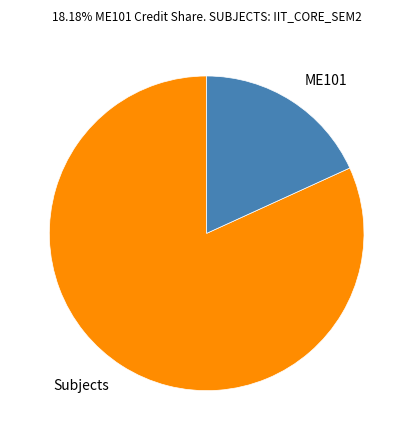

Do ME101 and Subjects together represent more than half of the pie?

Yes